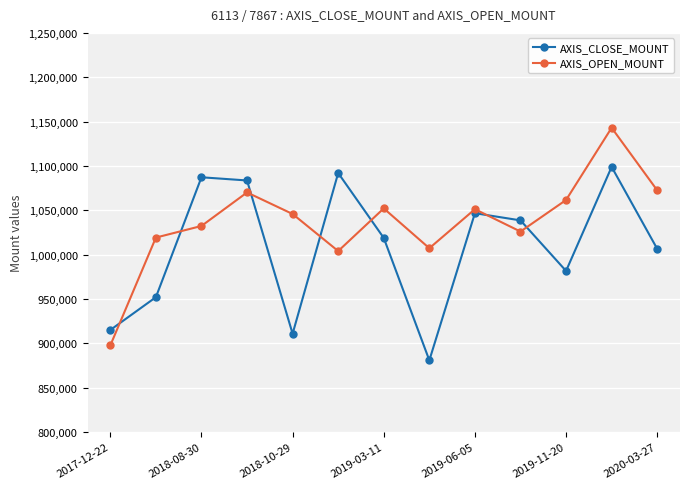

Which series ends up on top after the final intersection of AXIS_OPEN_MOUNT and AXIS_CLOSE_MOUNT?

AXIS_OPEN_MOUNT